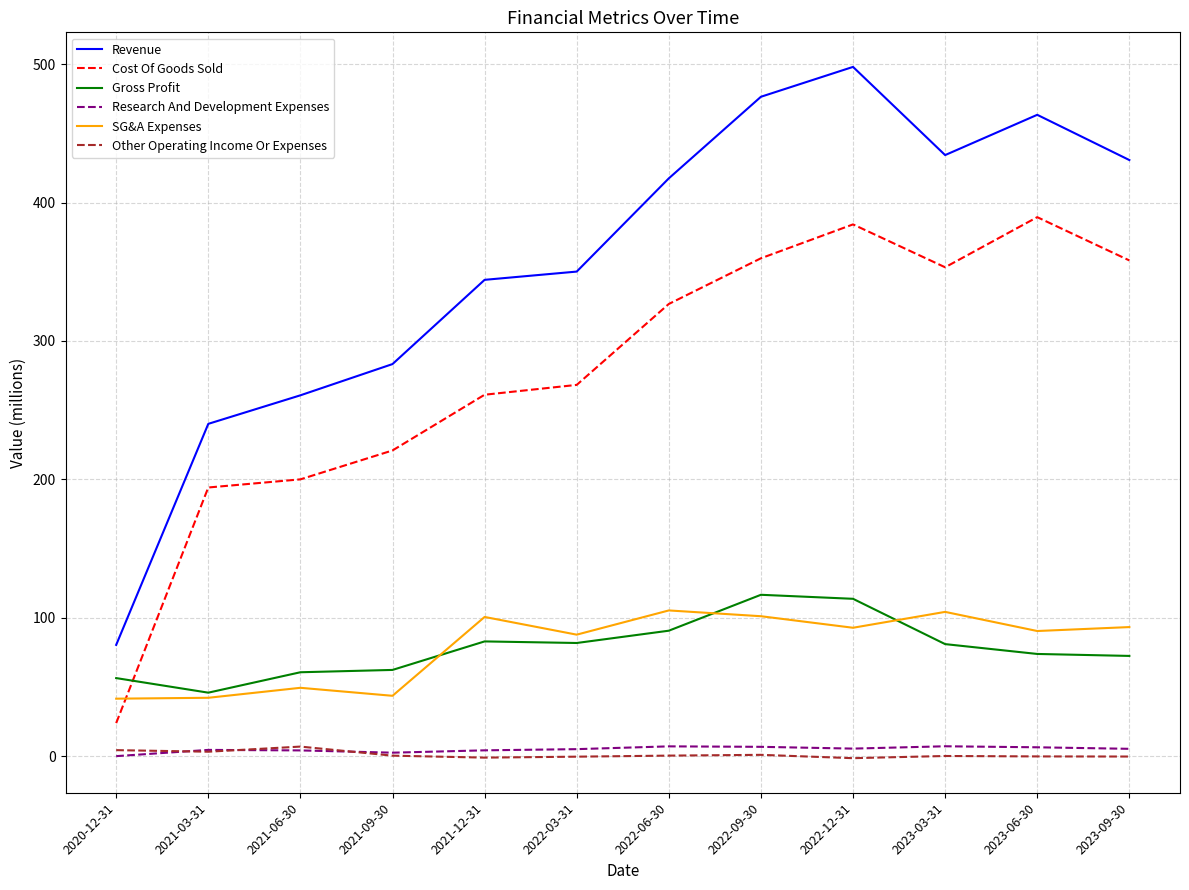

What is the lowest value of the Gross Profit series?

46.0